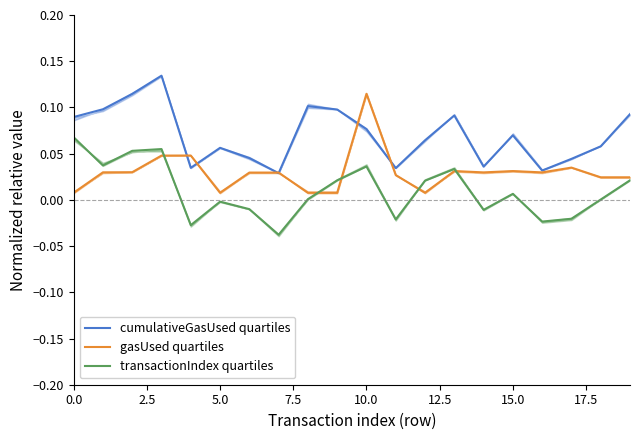

How many intersections are there between cumulativeGasUsed quartiles and gasUsed quartiles?

6